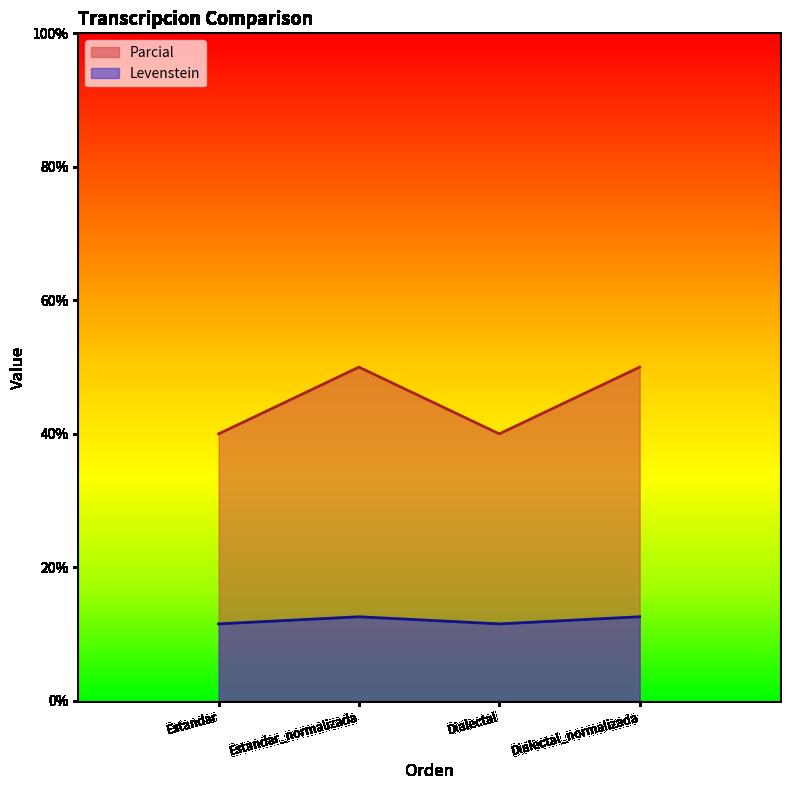

Does the chart display data point markers on the line(s)?

No